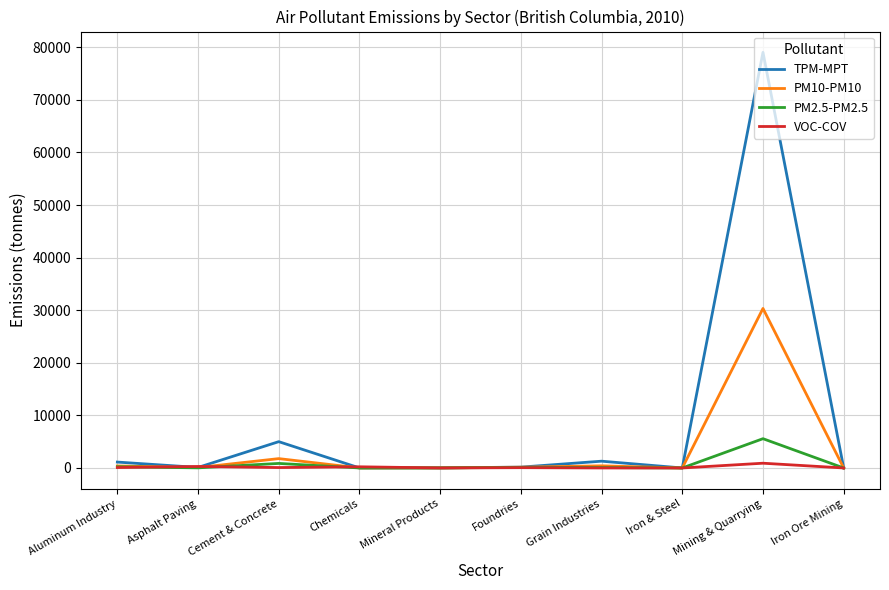

What is the difference between the TPM-MPT values at Grain Industries and Asphalt Paving?

1191